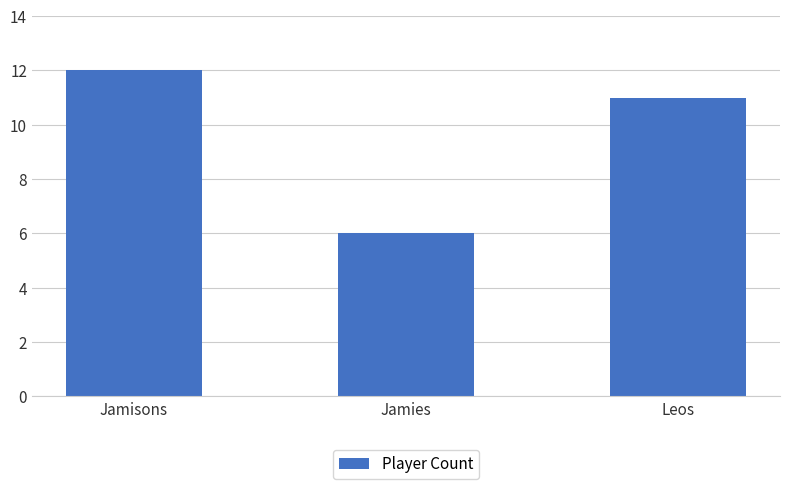

Count the number of data series in this chart.

1